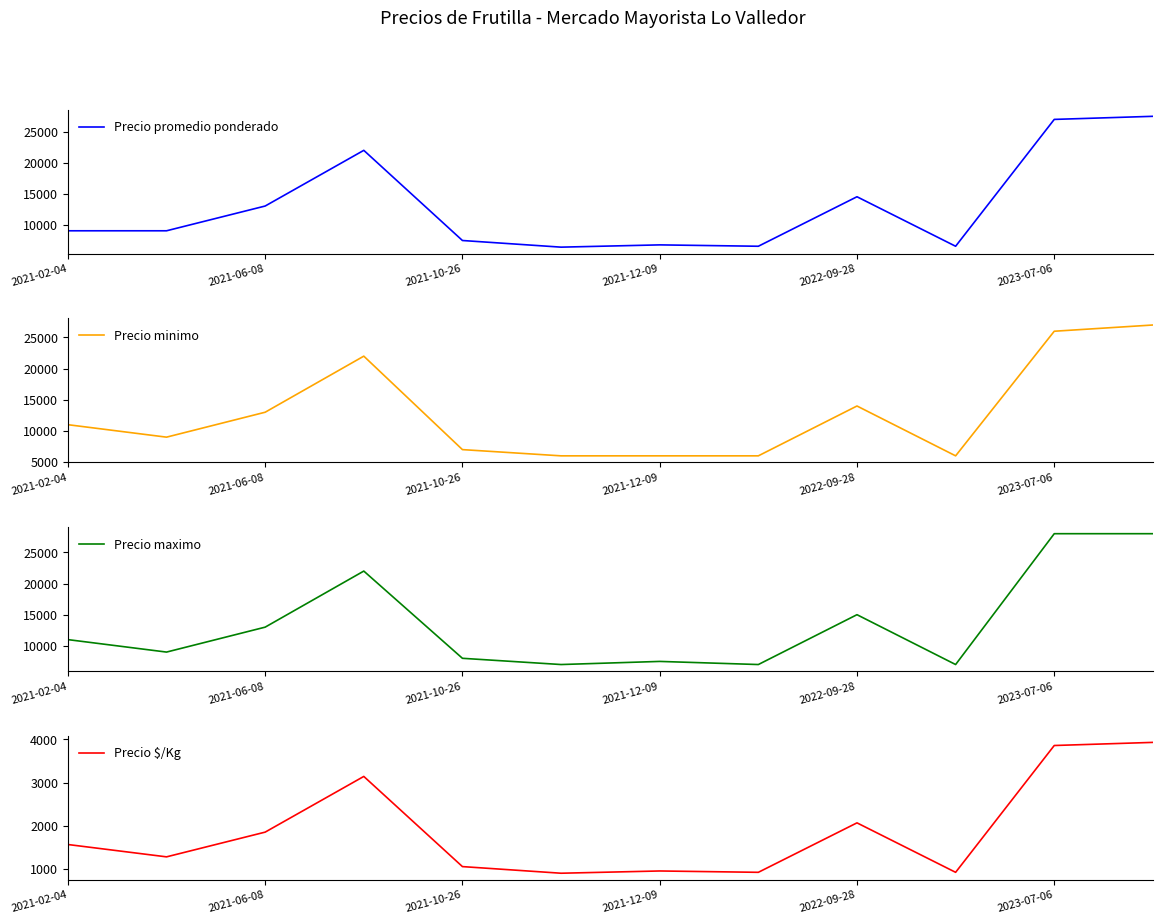

What is the value of the Precio minimo point at the 5th from the left?

7000